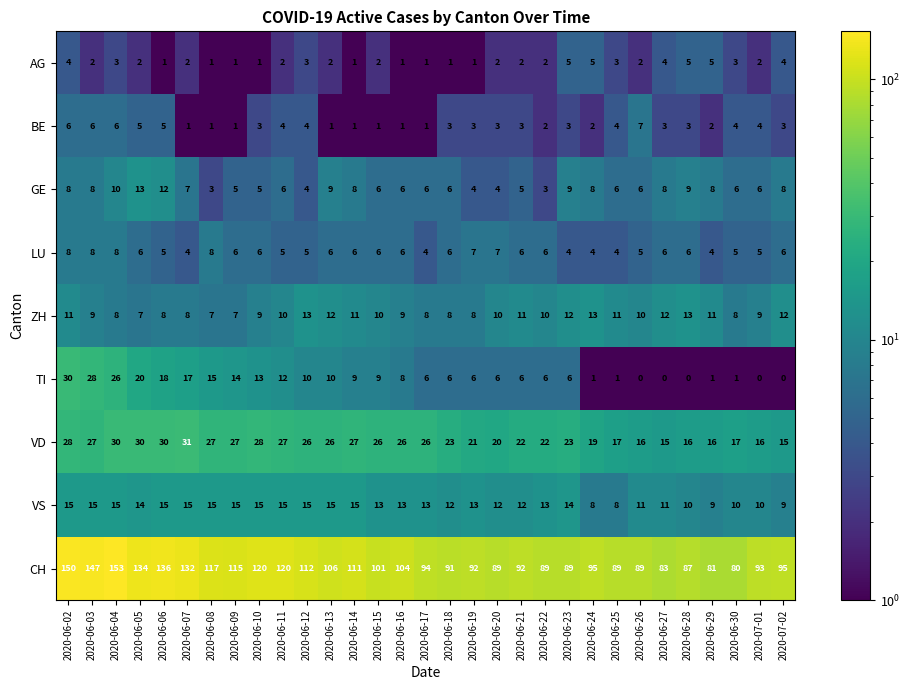

At how many categories does at least one series exceed 5?

31